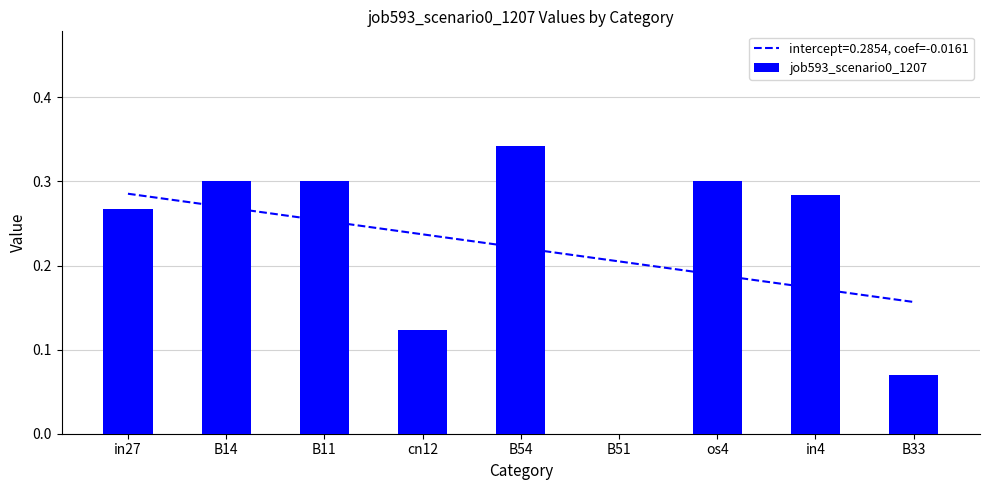

What is the sum of the values at os4 and cn12?

0.4